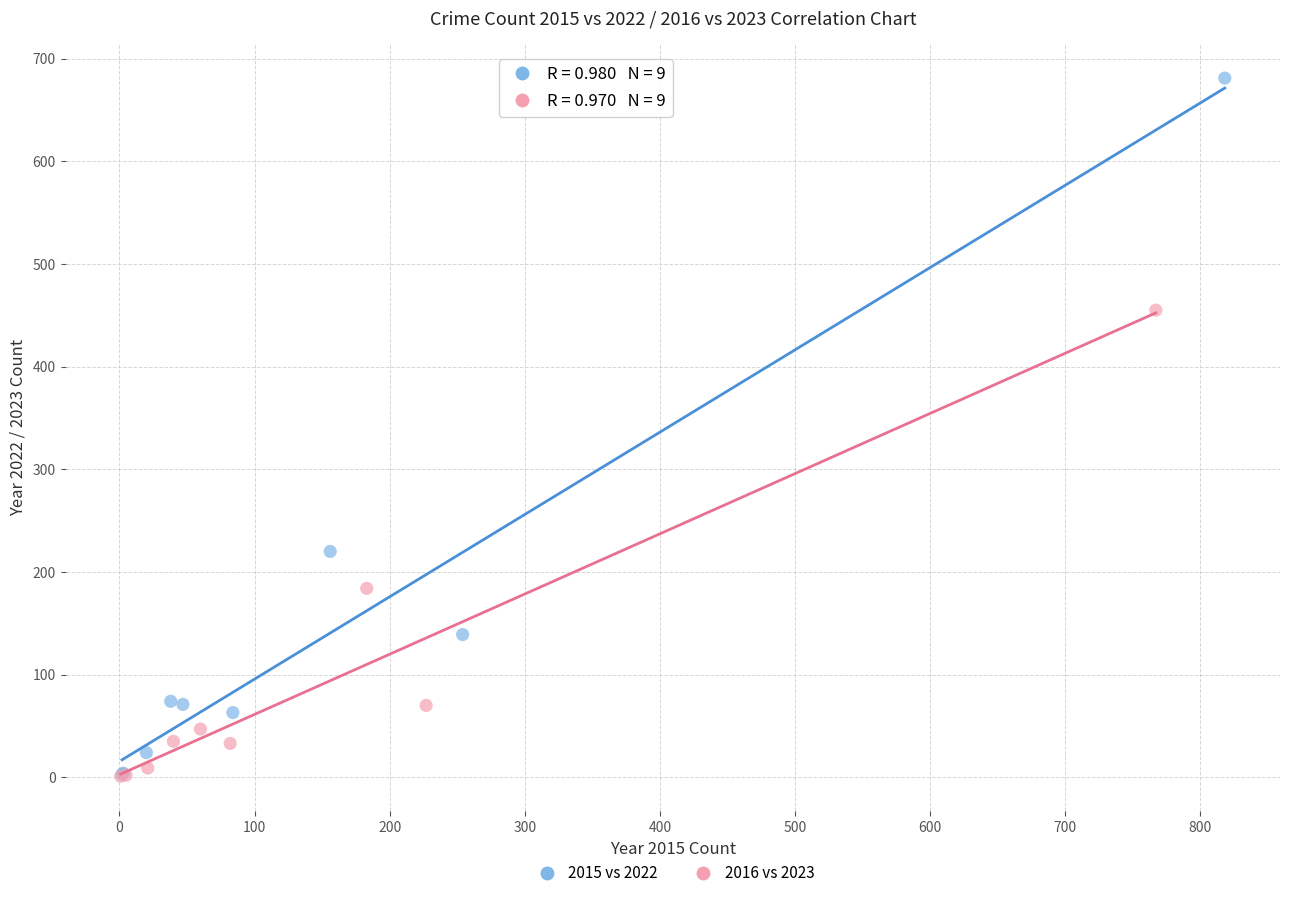

Which series has the widest spread of Y values?

2015 vs 2022